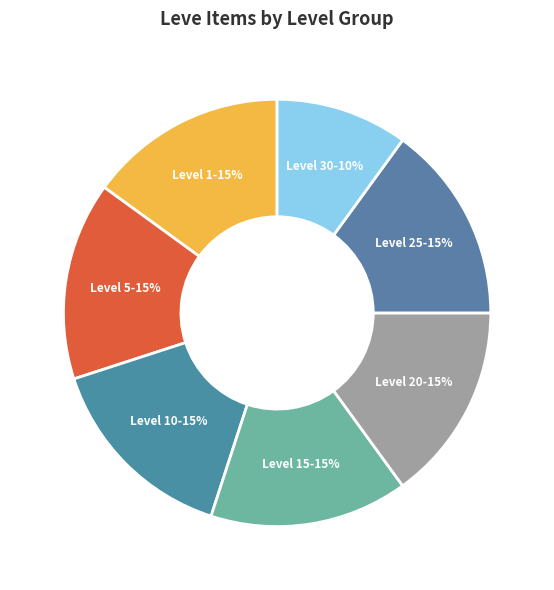

To the nearest percent, what percentage of the pie is Level 15?

15%